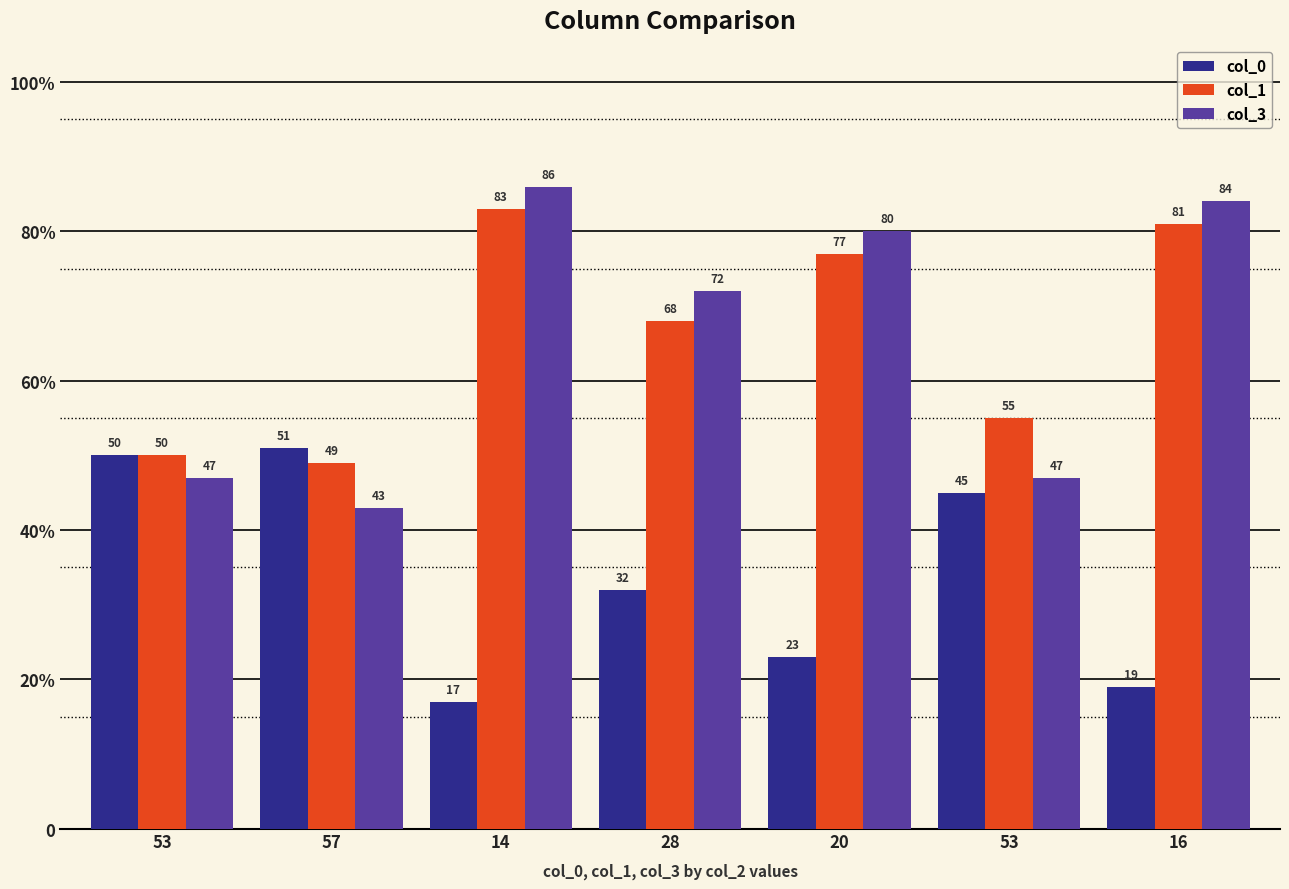

List the labels in order of col_3 value, largest first.

14, 16, 20, 28, 53, 53, 57